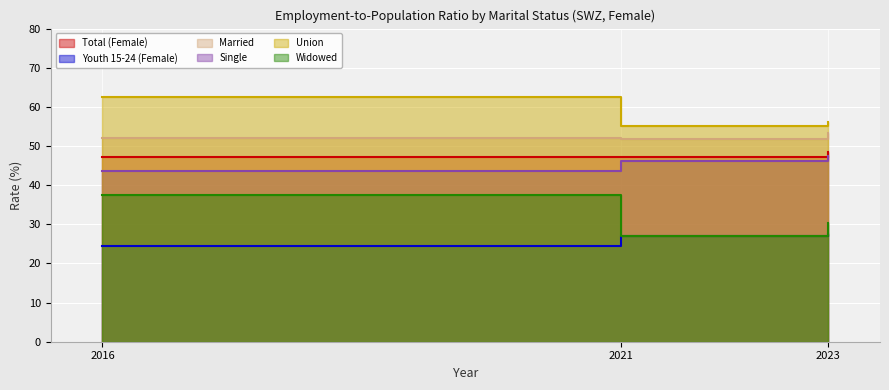

At which label does mts_details_sgle first exceed 46?

2021